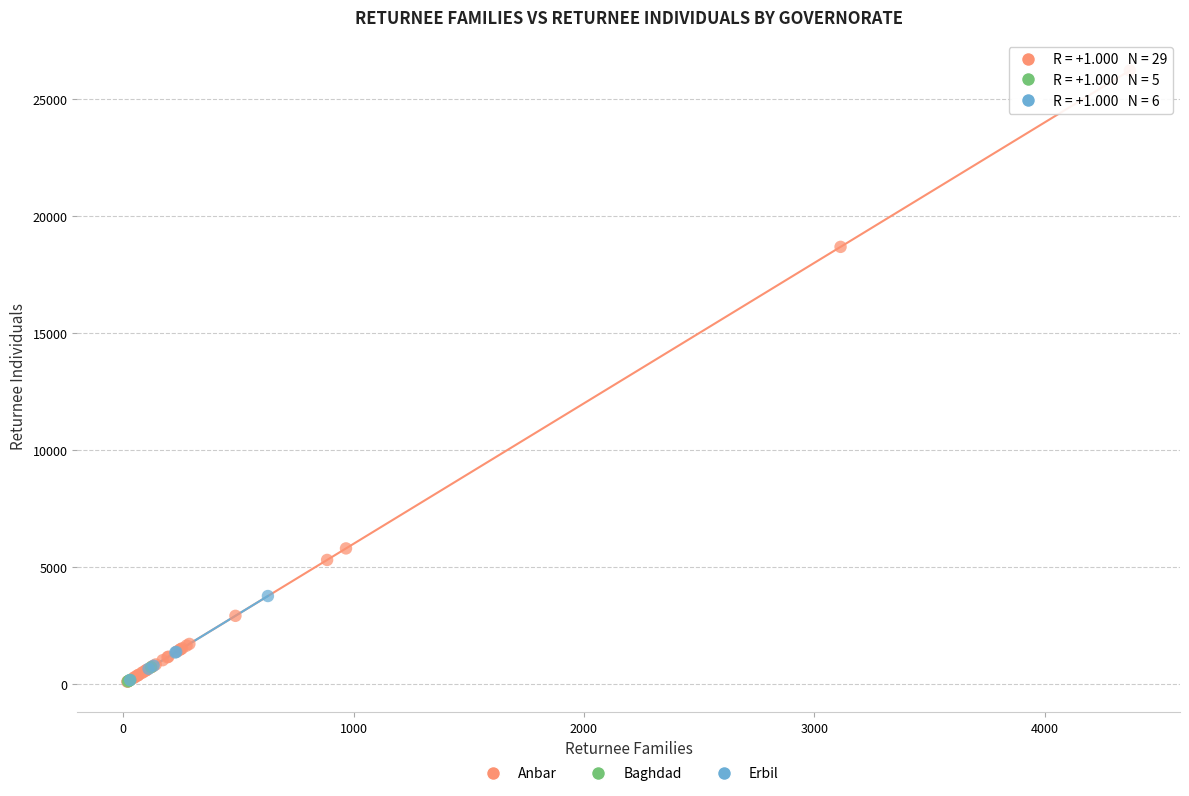

Which series reaches the maximum Y coordinate?

Anbar